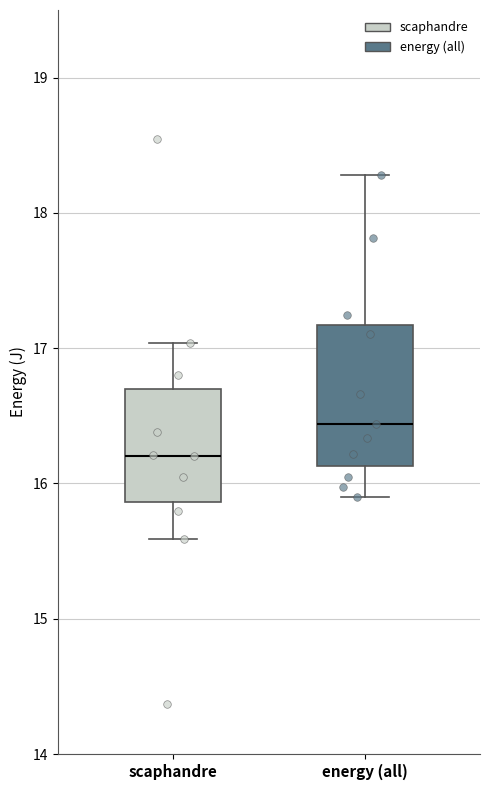

Where does the lower whisker of the box for energy (all) end on the y-axis? The values are not printed on the chart, so give them approximately, as read against the axis.

15.9